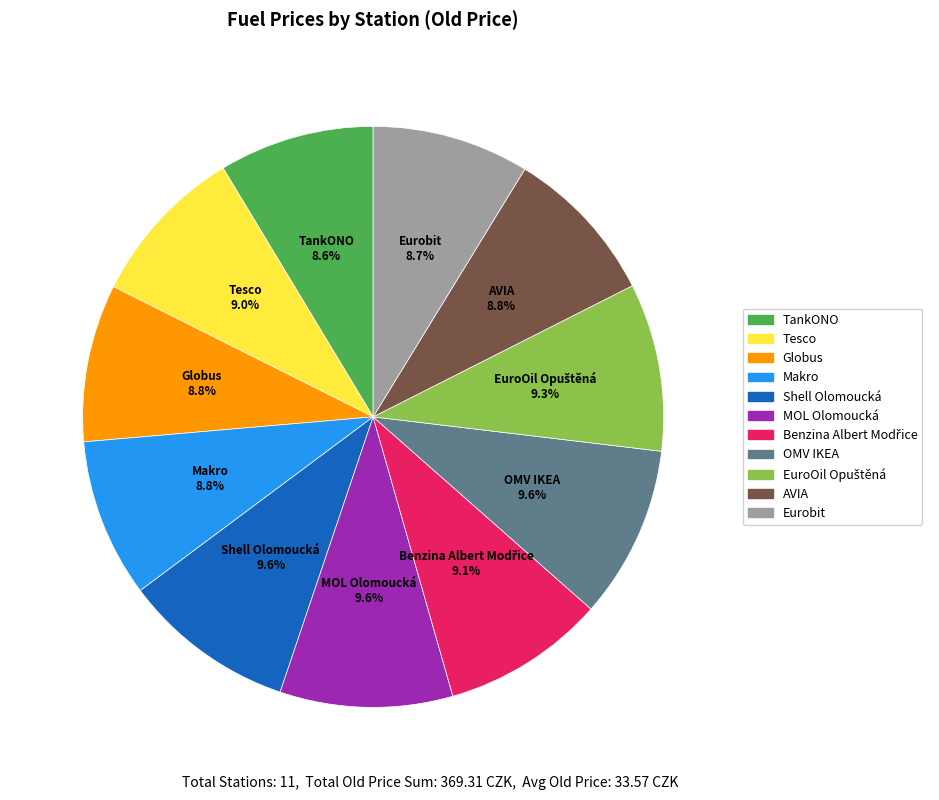

Is it true that MOL Olomoucká is 24% of the pie?

False